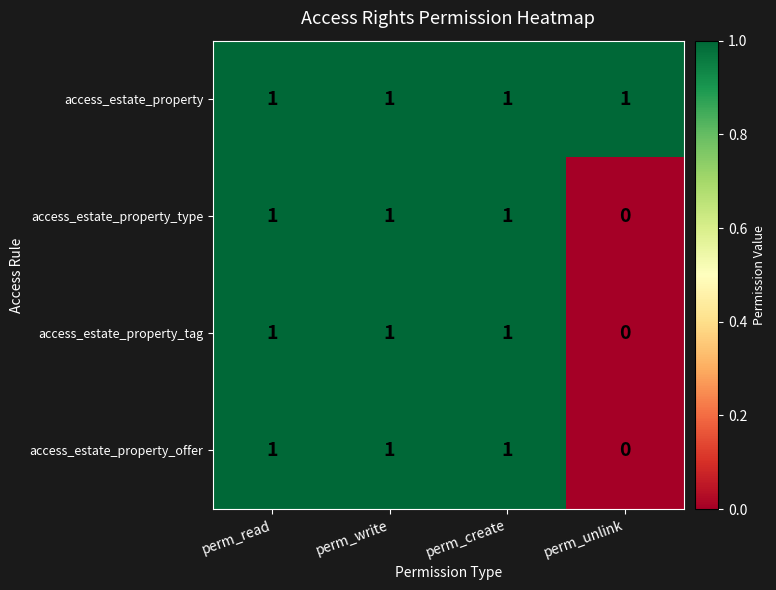

At how many categories does at least one series exceed 0?

4